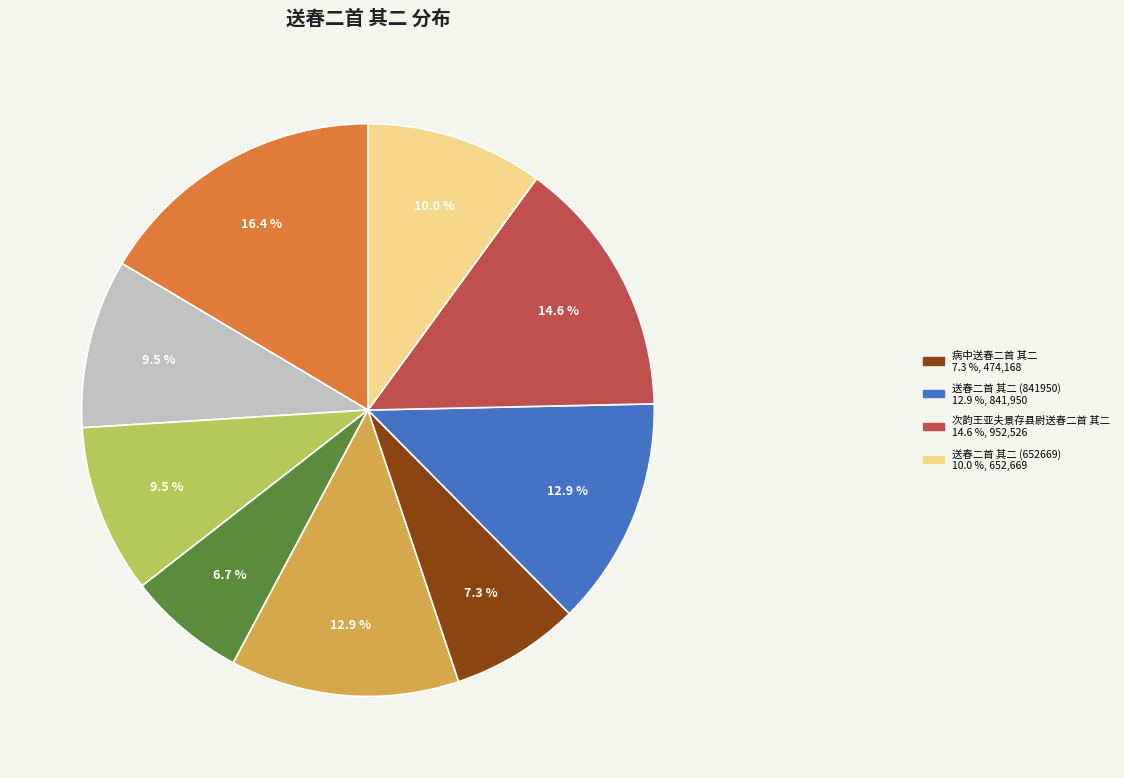

Is there any slice that represents more than half of the pie?

No